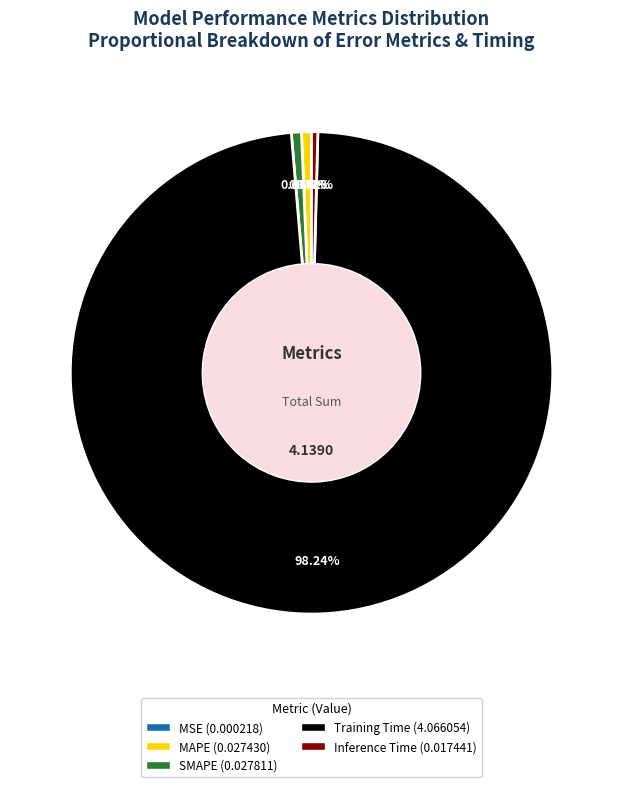

Is the sum of Training Time (4.066054) and SMAPE (0.027811) greater than half?

Yes